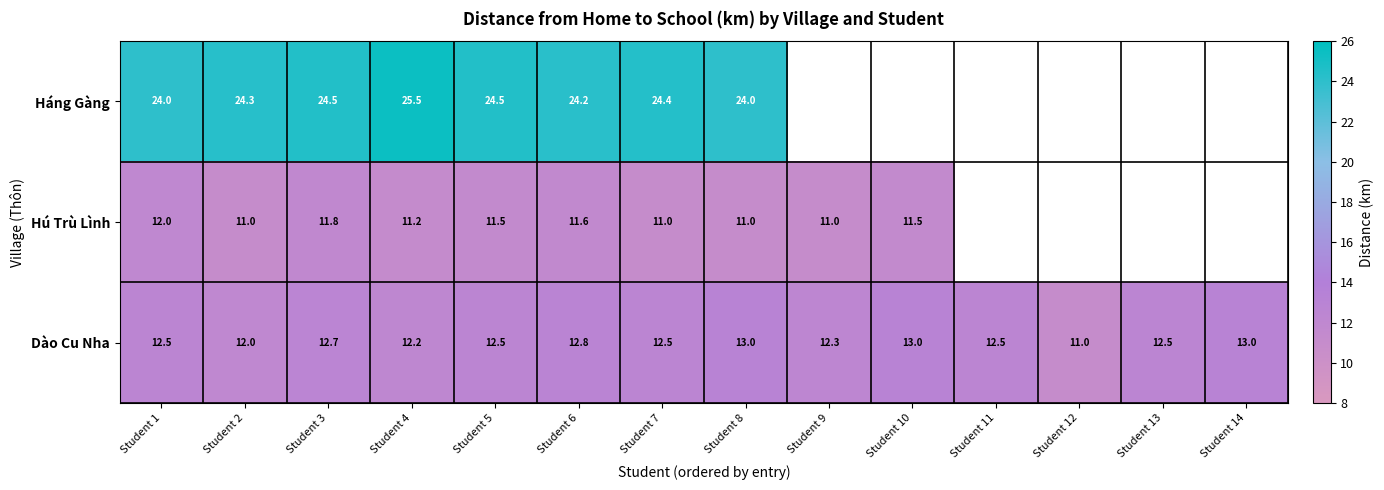

Rank the series at Student 1 from highest to lowest value.

Háng Gàng, Dào Cu Nha, Hú Trù Lình